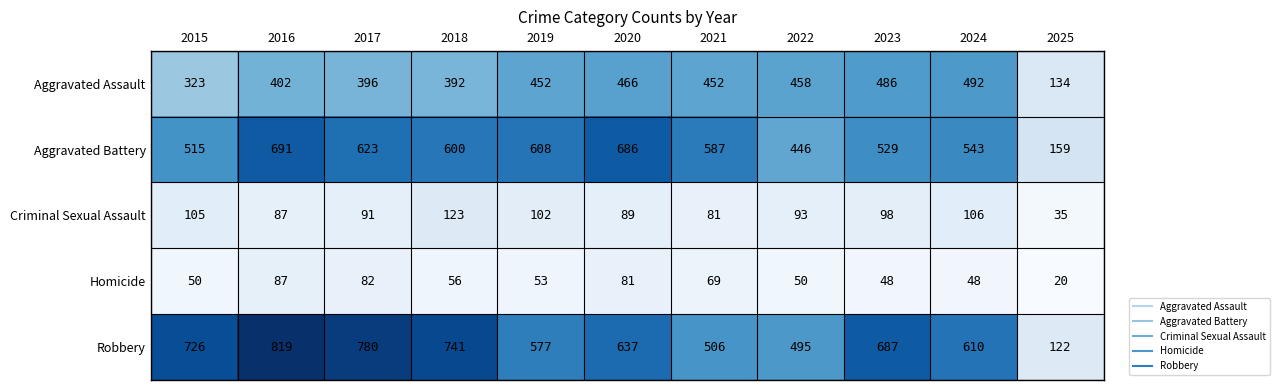

Which series changed the most between 2017 and 2024?

Robbery